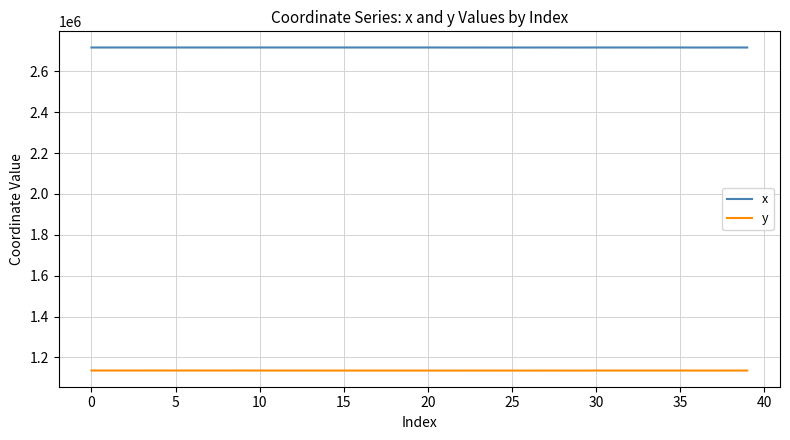

True or false: y and x intersect in this chart.

False